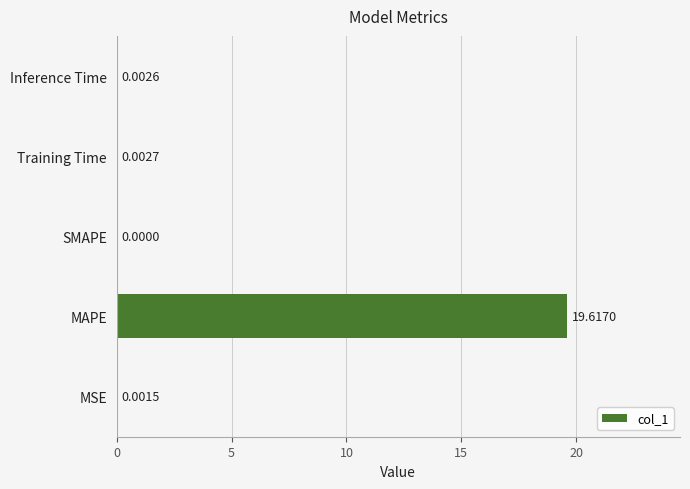

How many series are shown in this chart?

1